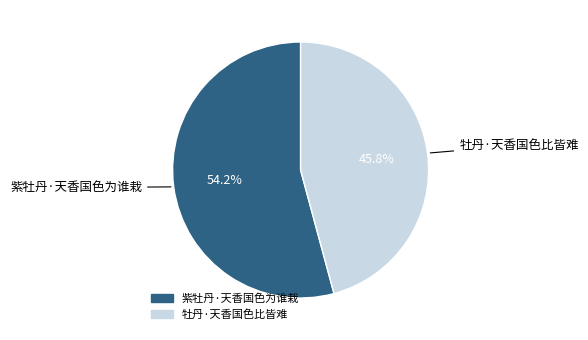

What percentage is NOT represented by 牡丹·天香国色比皆难?

54.2%